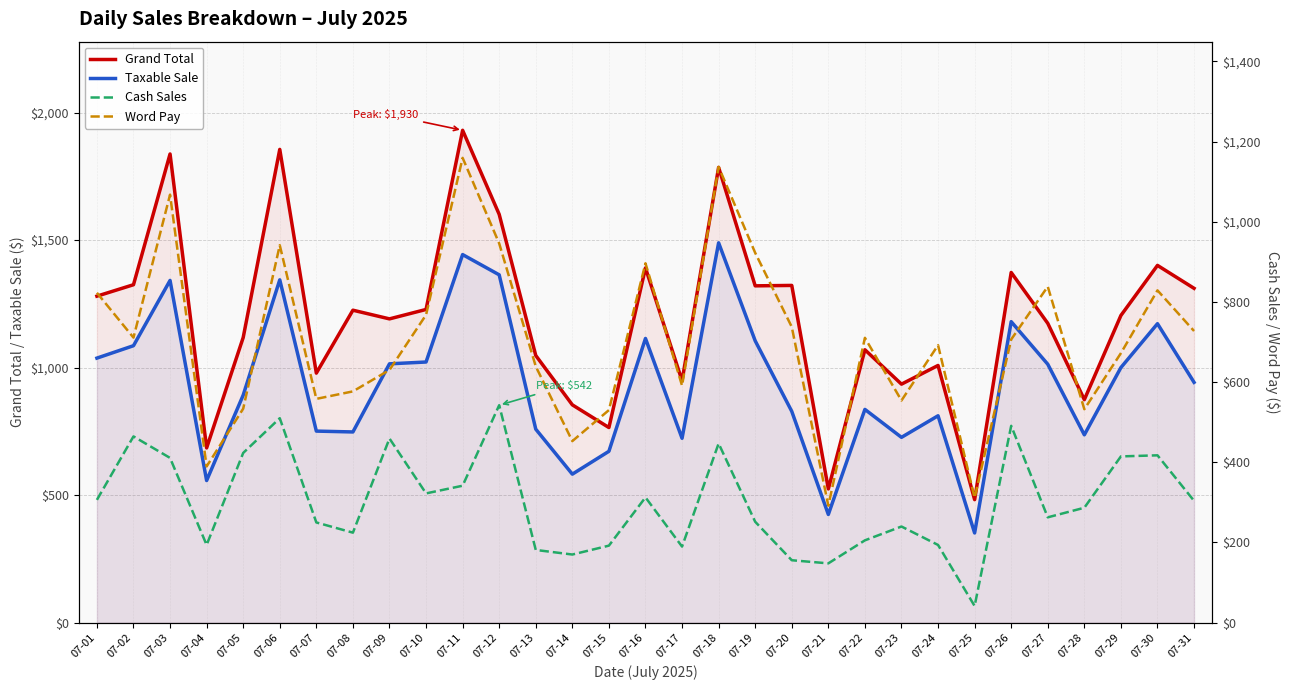

Rank the categories by Taxable Sale value from highest to lowest.

07-18, 07-11, 07-12, 07-06, 07-03, 07-26, 07-30, 07-16, 07-19, 07-02, 07-01, 07-10, 07-09, 07-27, 07-29, 07-31, 07-05, 07-22, 07-20, 07-24, 07-13, 07-07, 07-08, 07-28, 07-23, 07-17, 07-15, 07-14, 07-04, 07-21, 07-25